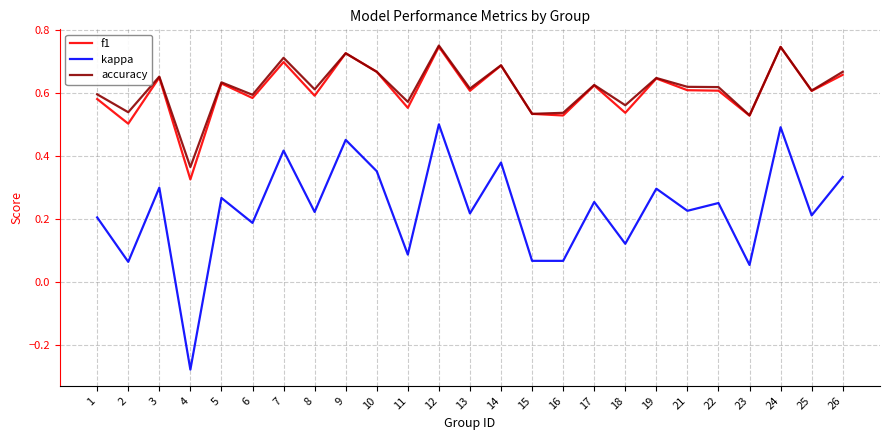

Where is f1 nearest to the value 0?

4